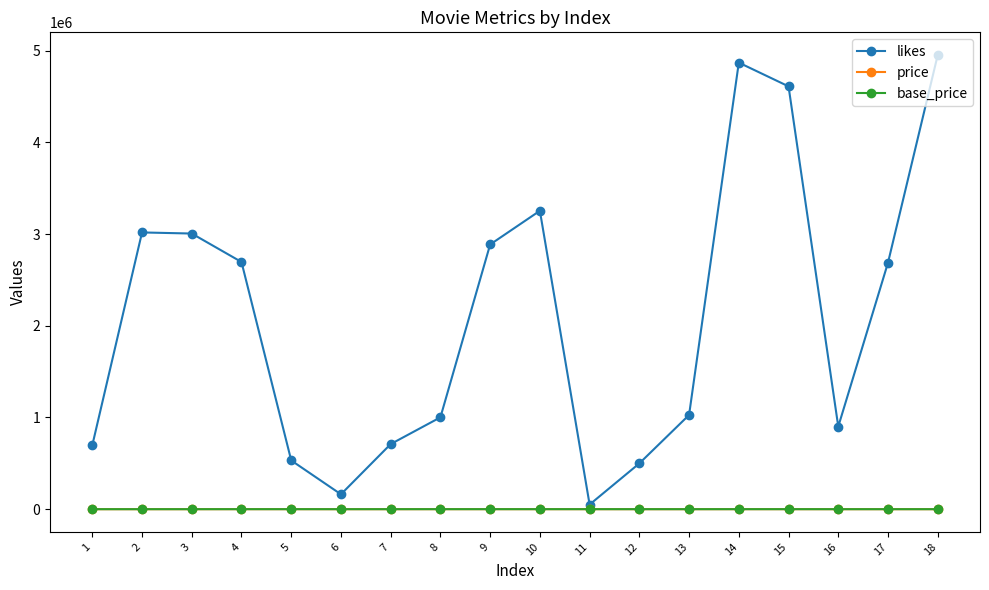

True or false: base_price has more than 0 points higher than both neighbors.

True